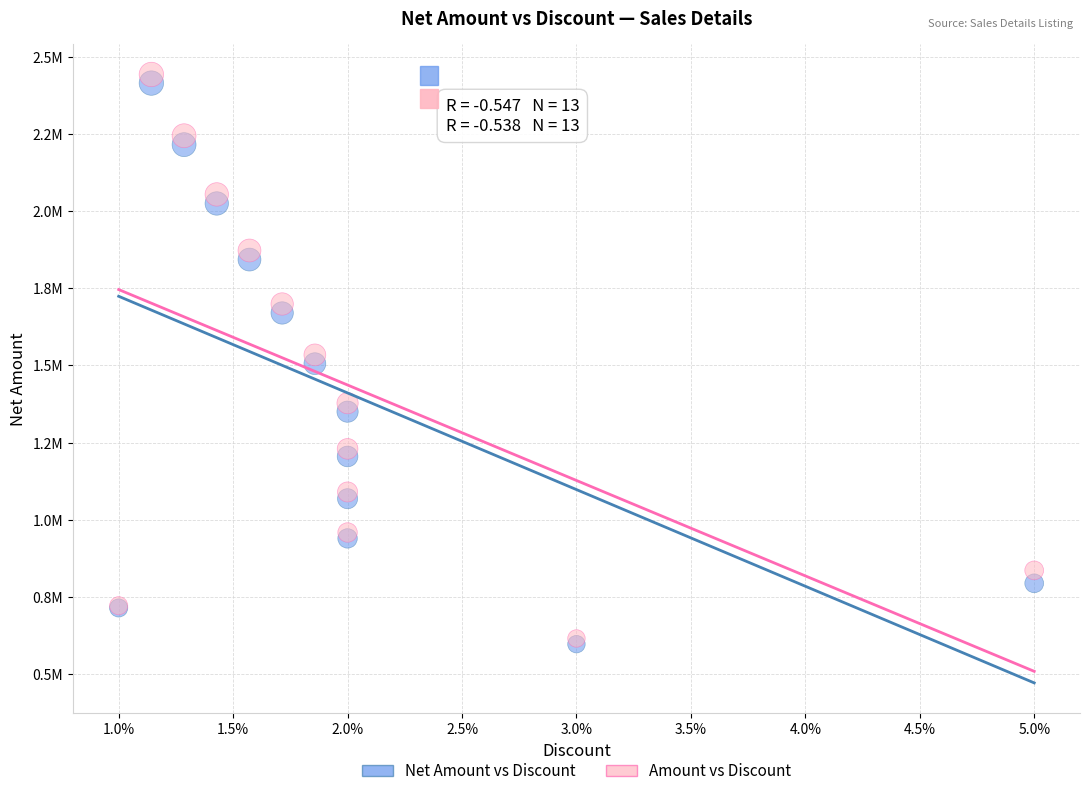

Which series contains the lowest Y value?

Net Amount vs Discount